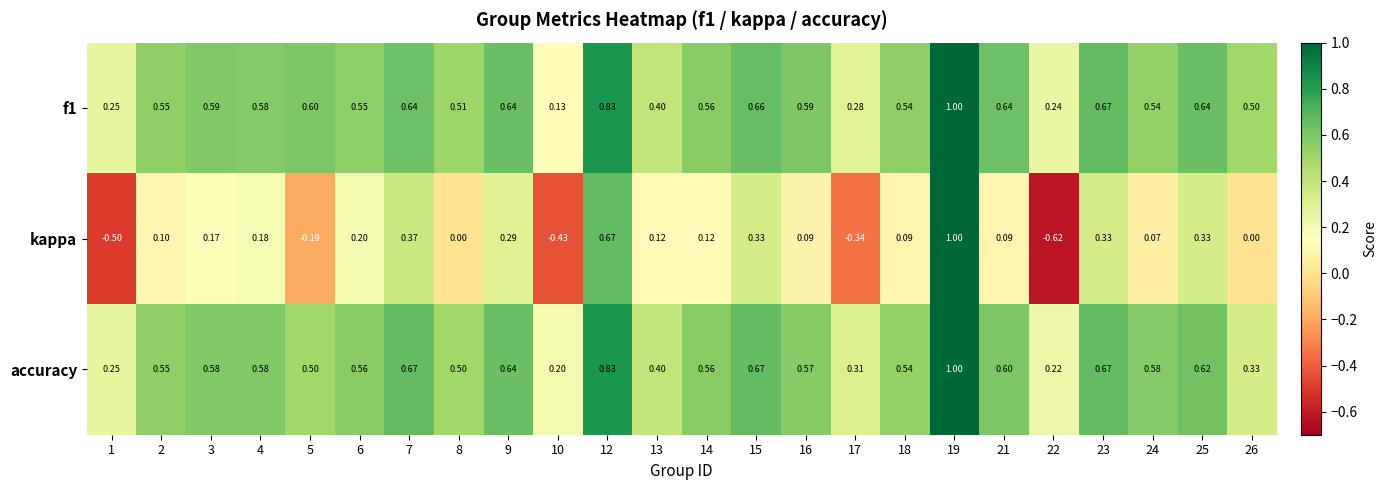

At how many categories does at least one series exceed 0?

24